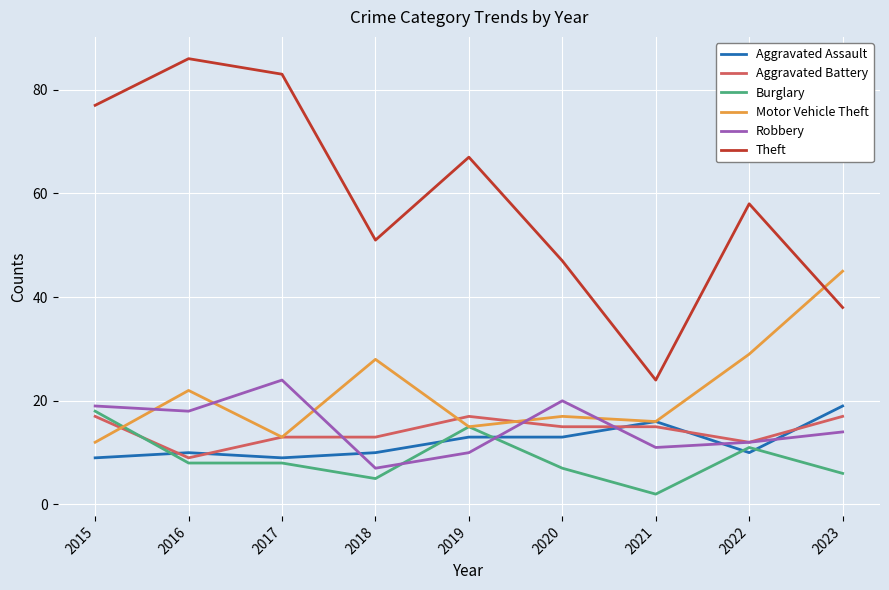

What is the difference between the Burglary values at 2017 and 2021?

6